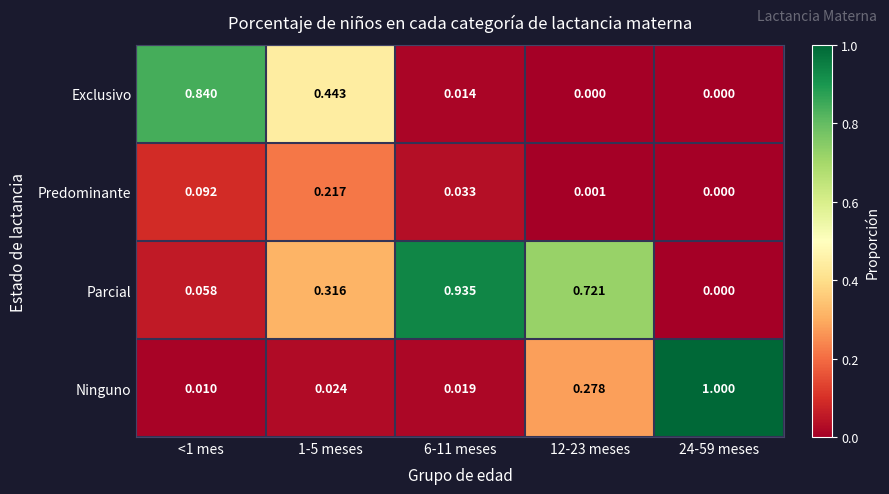

Rank the series by their maximum value, from highest to lowest.

Ninguno, Parcial, Exclusivo, Predominante